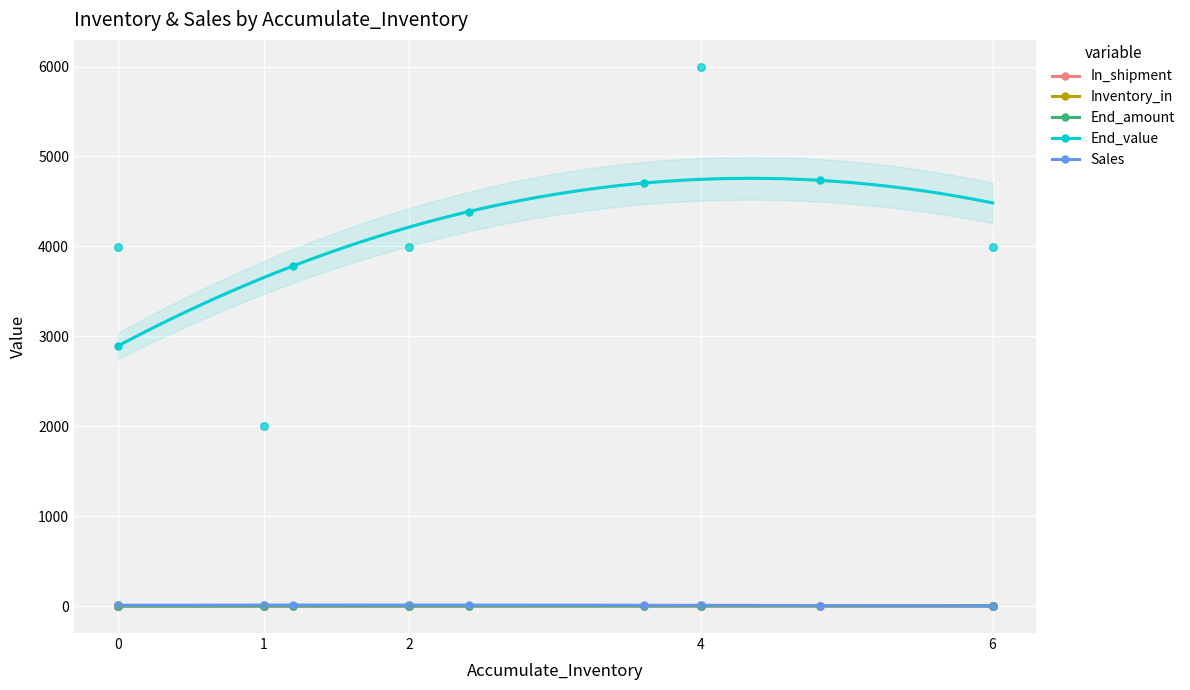

Which series has the largest total across all categories?

End_value